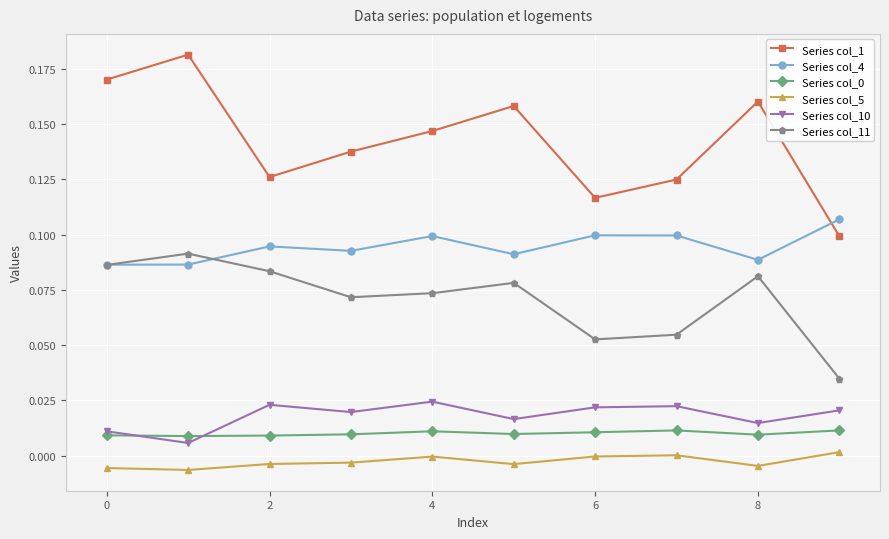

True or false: Series col_5 and Series col_4 intersect in this chart.

False